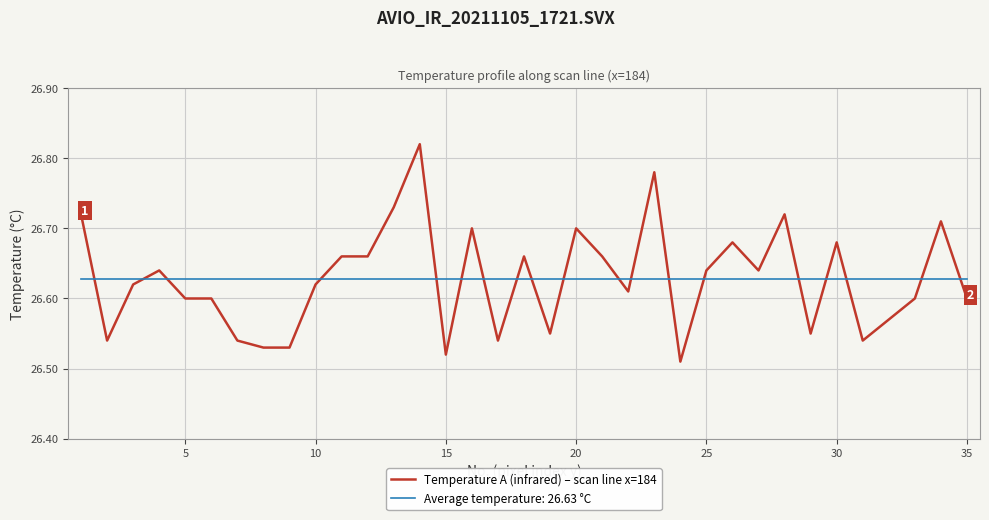

After their last crossing, which series has the higher values: Average temperature: 26.63 °C or Temperature A (infrared) – scan line x=184?

Average temperature: 26.63 °C